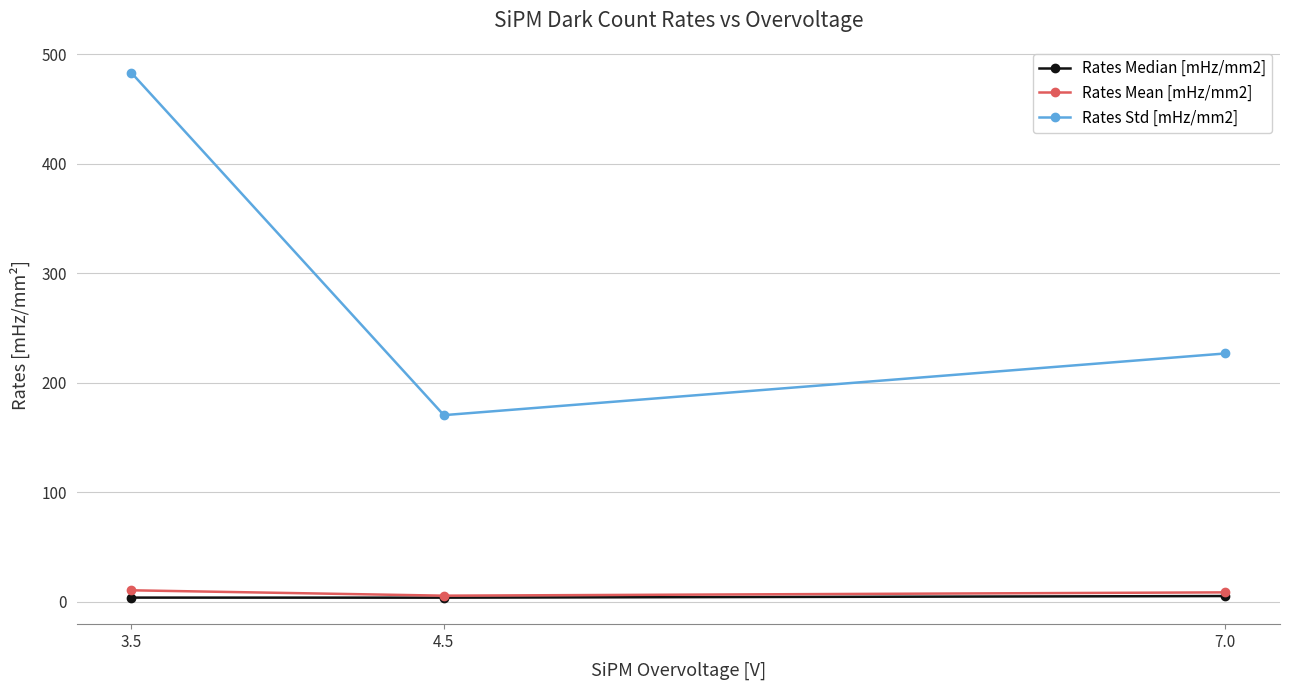

Count the Rates Median [mHz/mm2] values in the range 3 to 5.

2